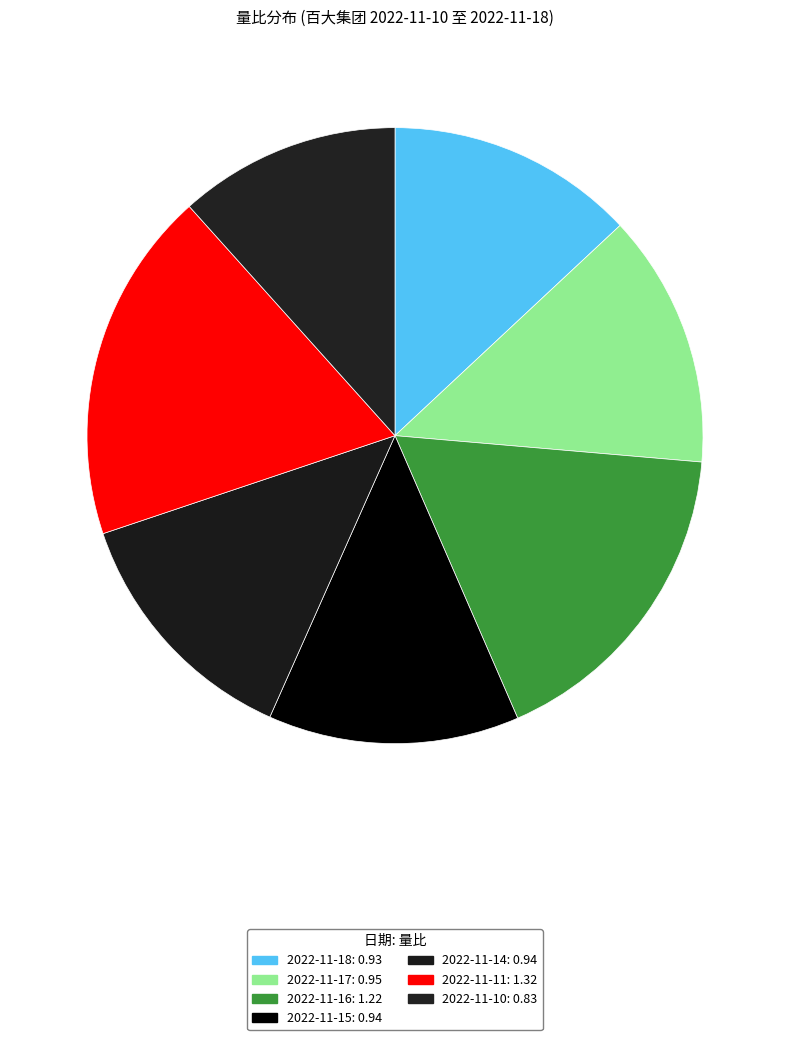

Is the sum of 2022-11-15 and 2022-11-10 greater than half?

No